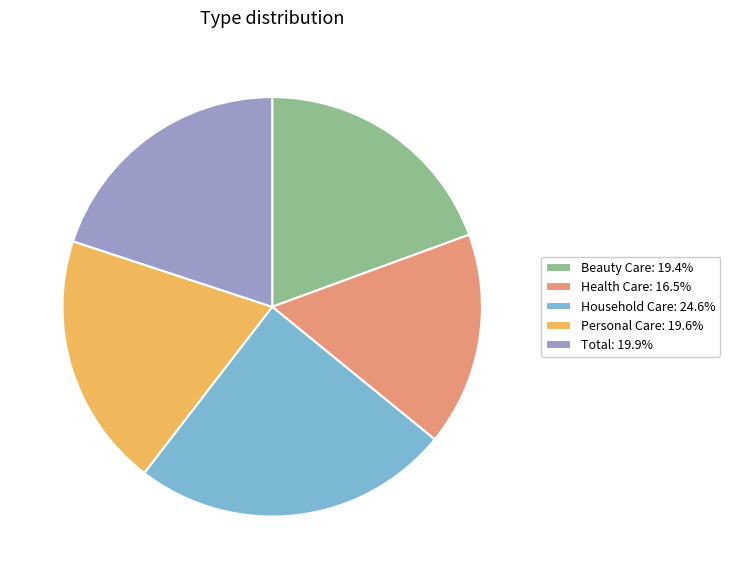

Is there a majority slice in this chart?

No